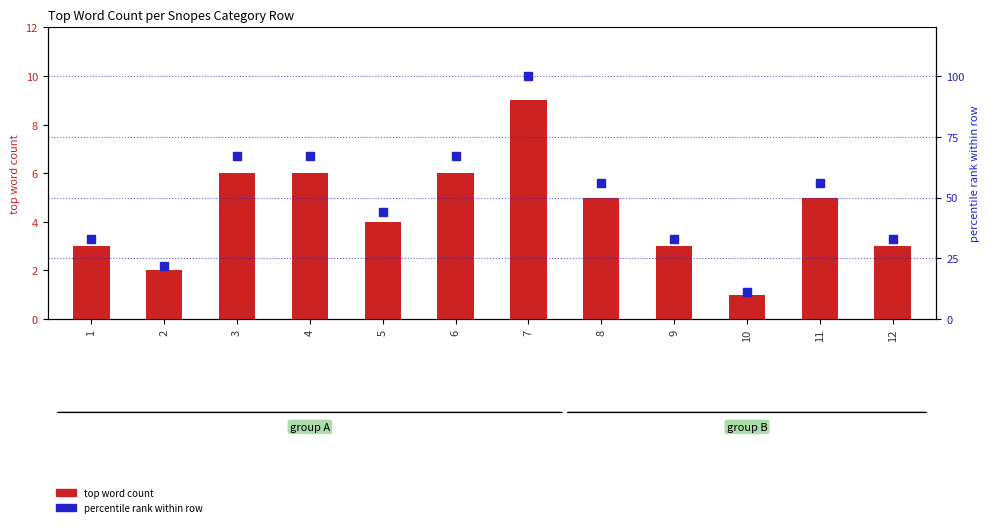

Which series has the widest spread of Y values?

percentile rank within row